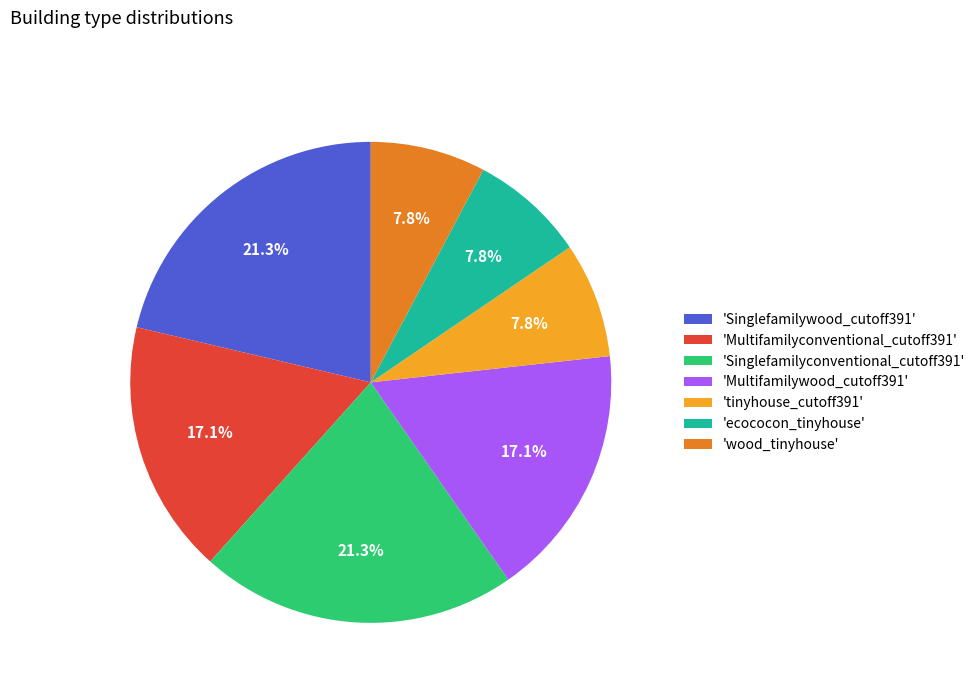

What percentage is NOT represented by 'Singlefamilywood_cutoff391'?

78.7%